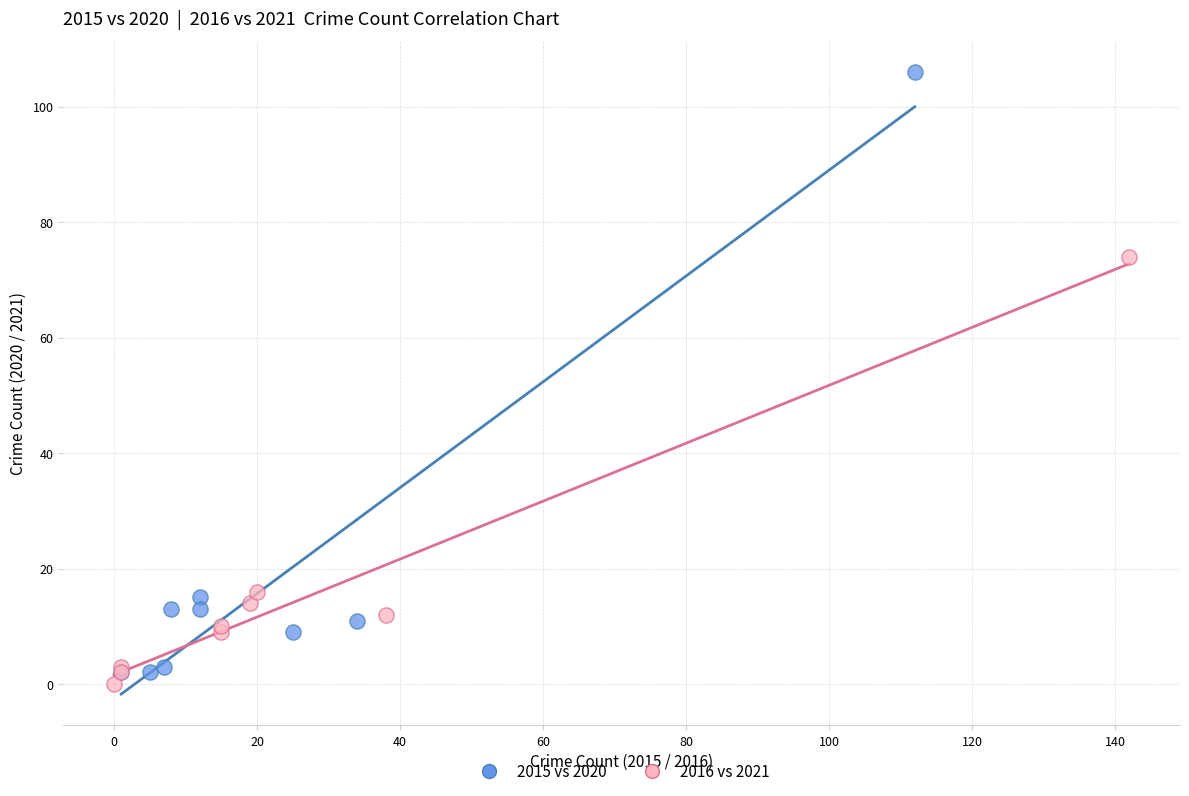

Which series has the widest spread of Y values?

2015 vs 2020